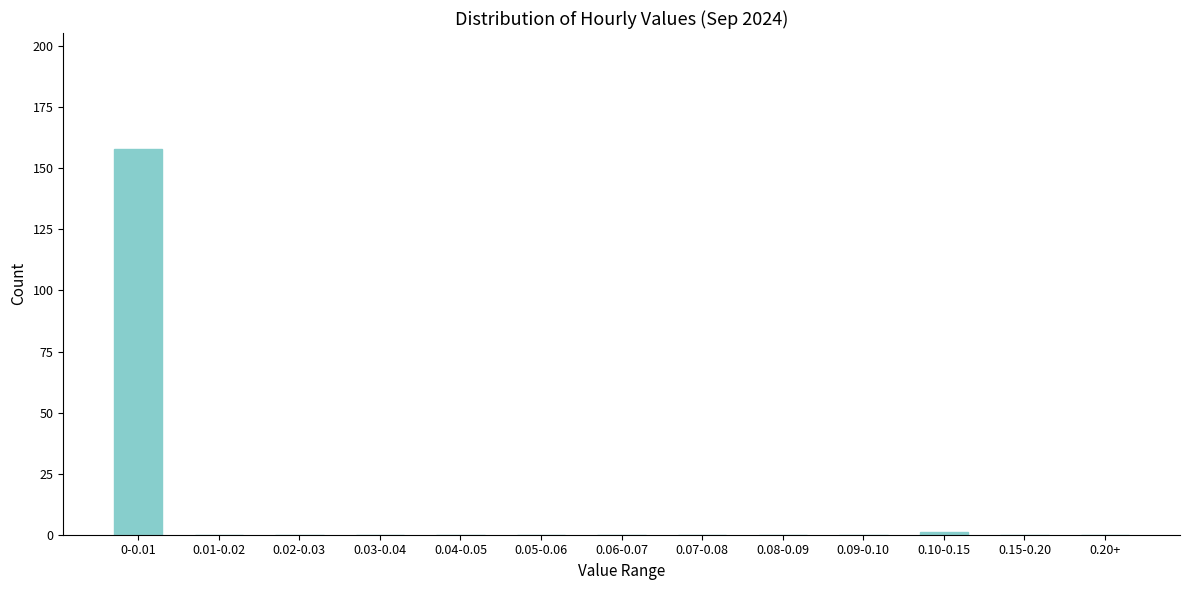

Reading left to right, extract all data points from this chart.

0-0.01=158	0.01-0.02=0	0.02-0.03=0	0.03-0.04=0	0.04-0.05=0	0.05-0.06=0	0.06-0.07=0	0.07-0.08=0	0.08-0.09=0	0.09-0.10=0	0.10-0.15=1	0.15-0.20=0	0.20+=0